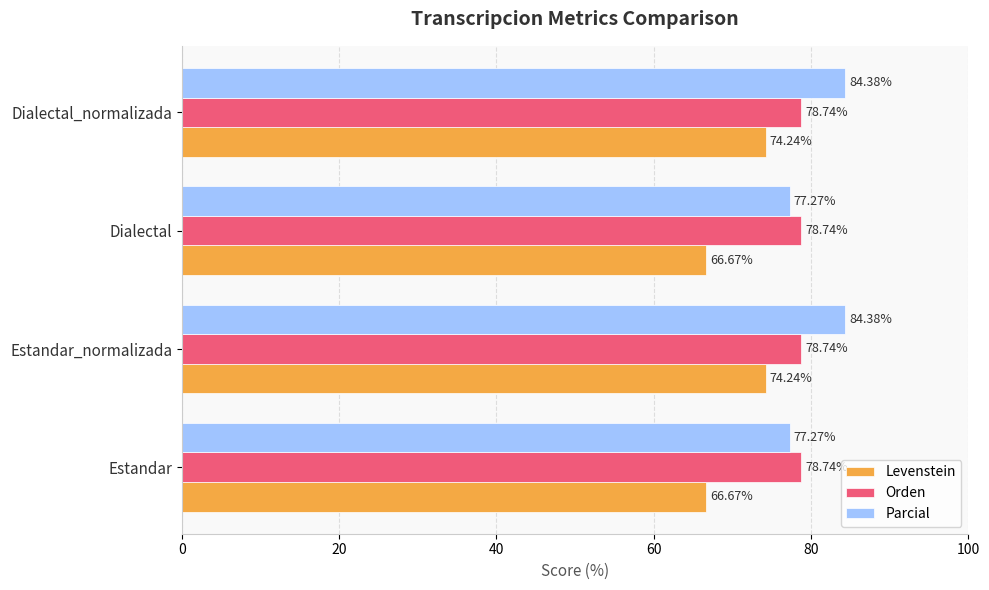

Rank the series at Estandar from highest to lowest value.

Orden, Parcial, Levenstein